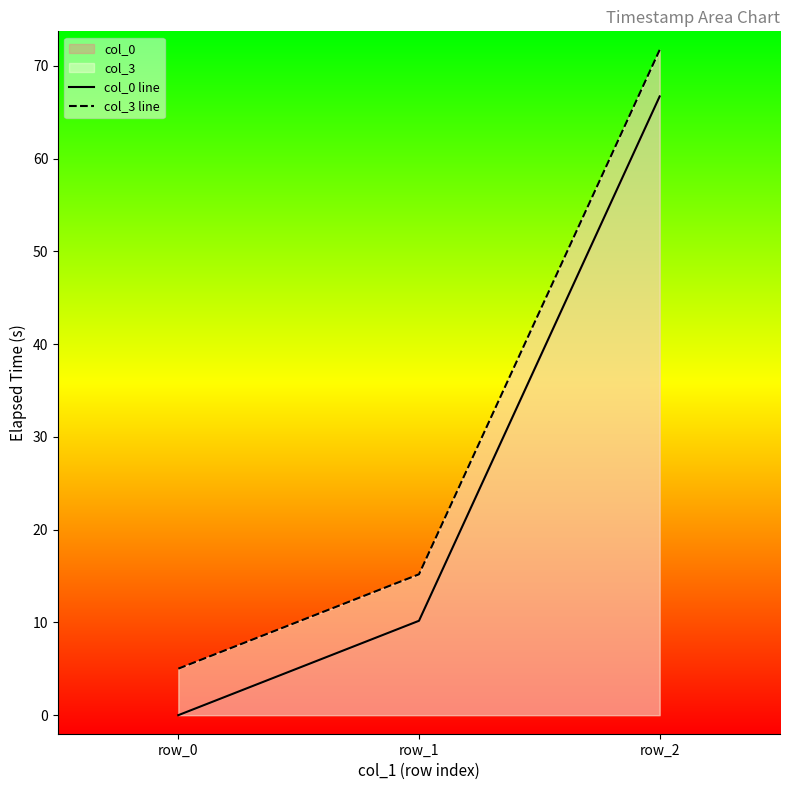

Which series changed the most between row_1 and row_2?

col_3 line